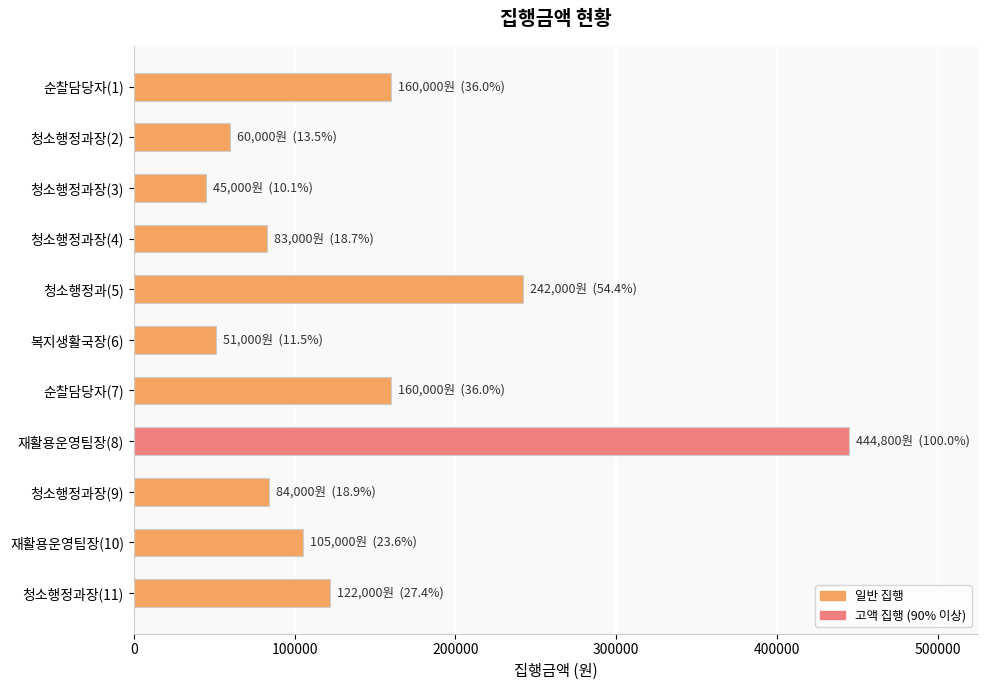

What is the difference between the second highest and second lowest values?

191000